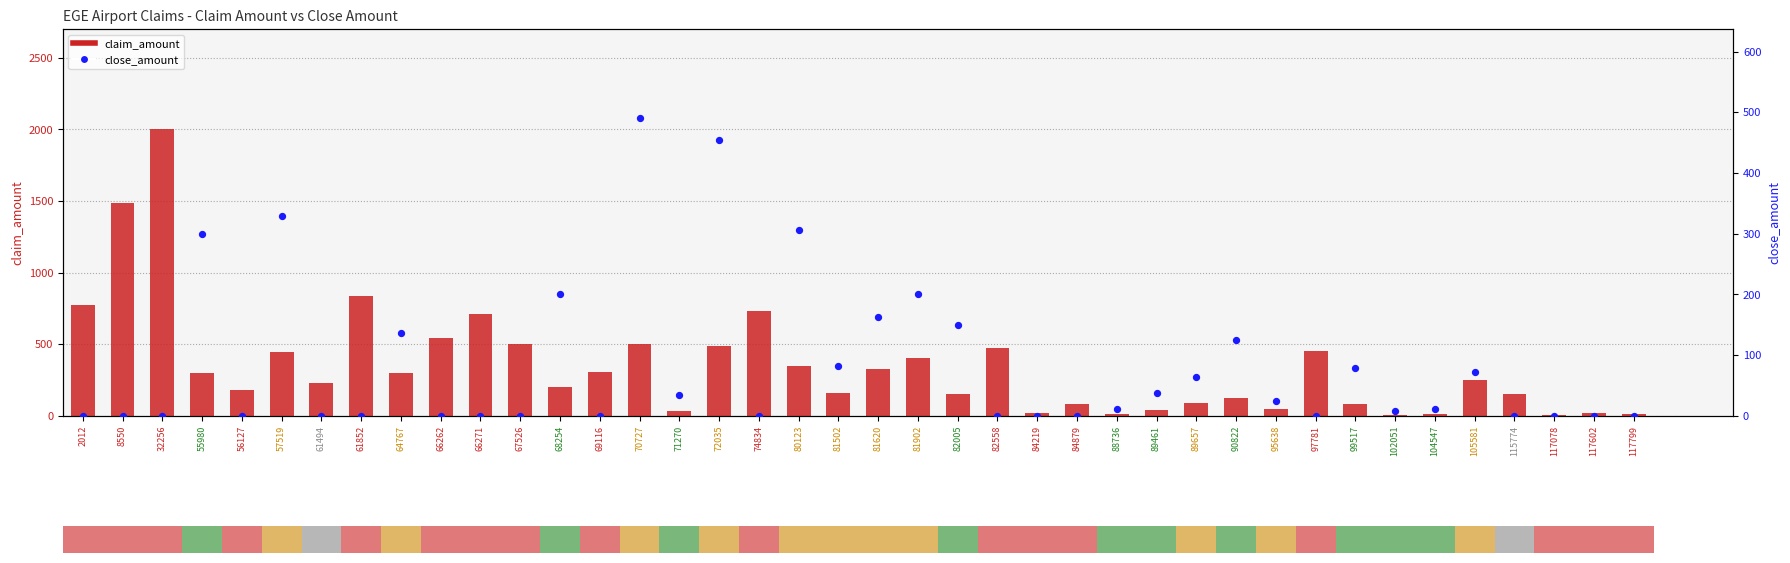

At how many categories does at least one series exceed 188?

22